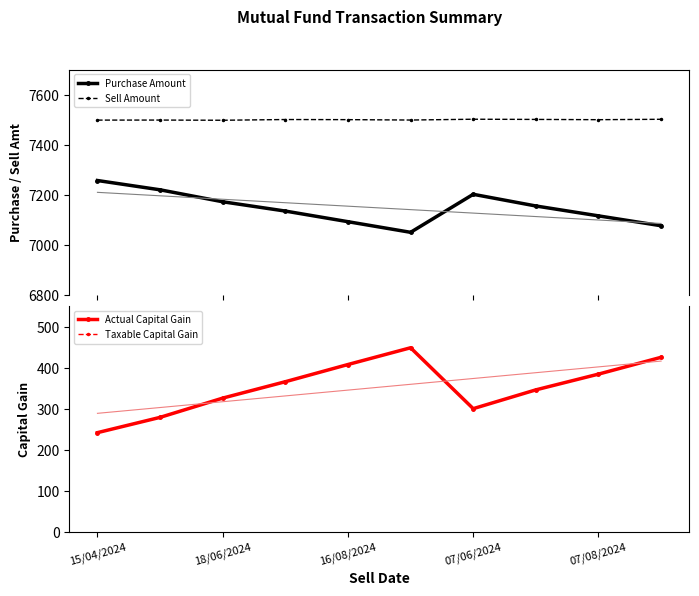

What is the value of the Sell Amount point at the 10th from the left?

7501.2